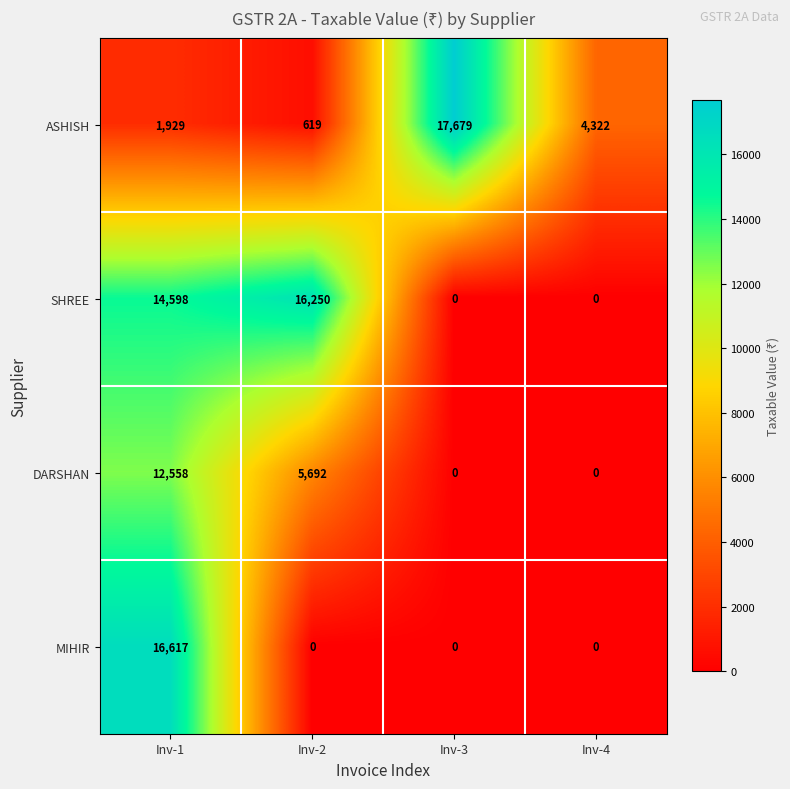

At how many categories does at least one series exceed 1758?

4